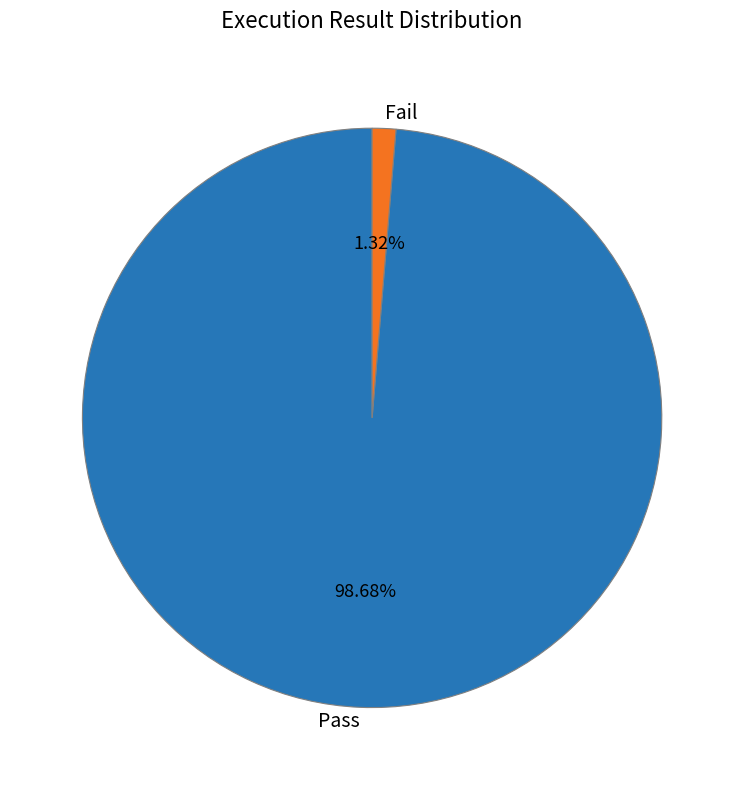

Is the sum of Fail and Pass greater than half?

Yes